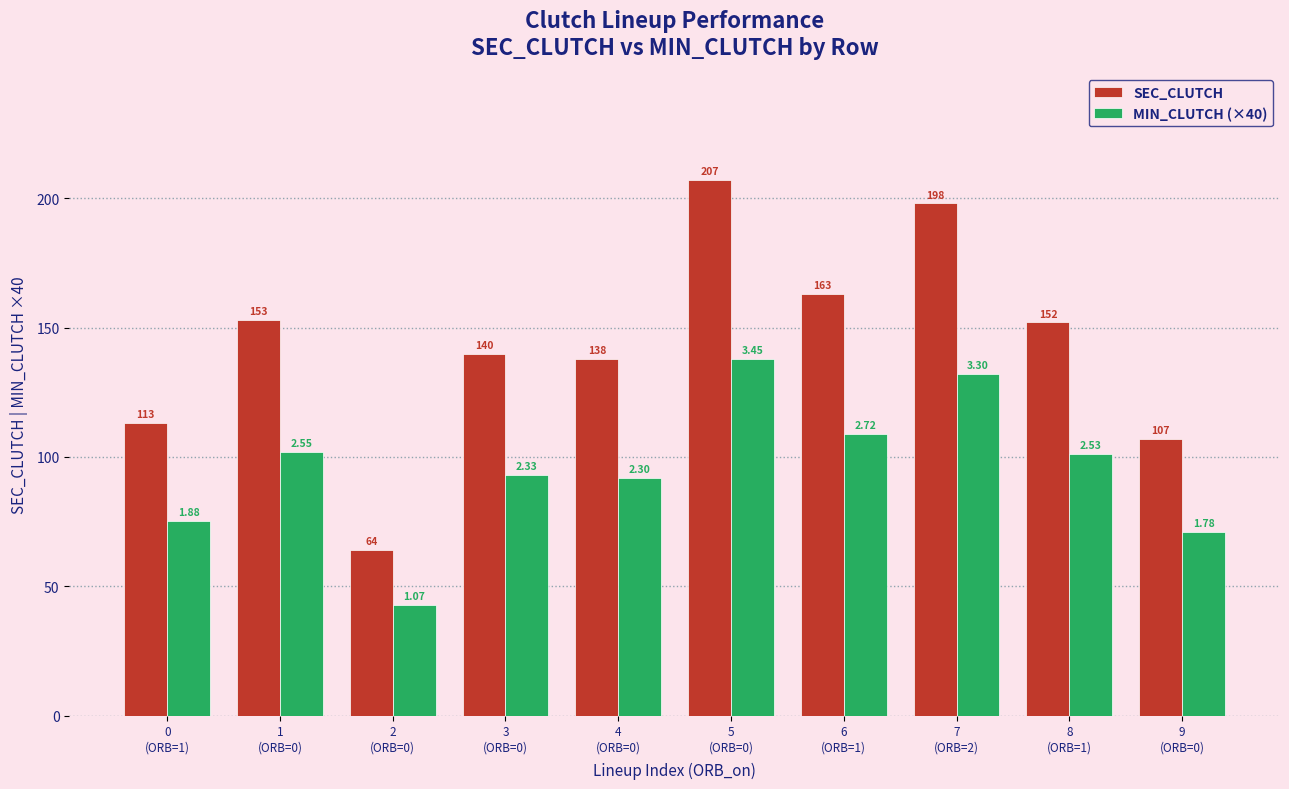

What is the total value across all series at 4
(ORB=0)?

230.0